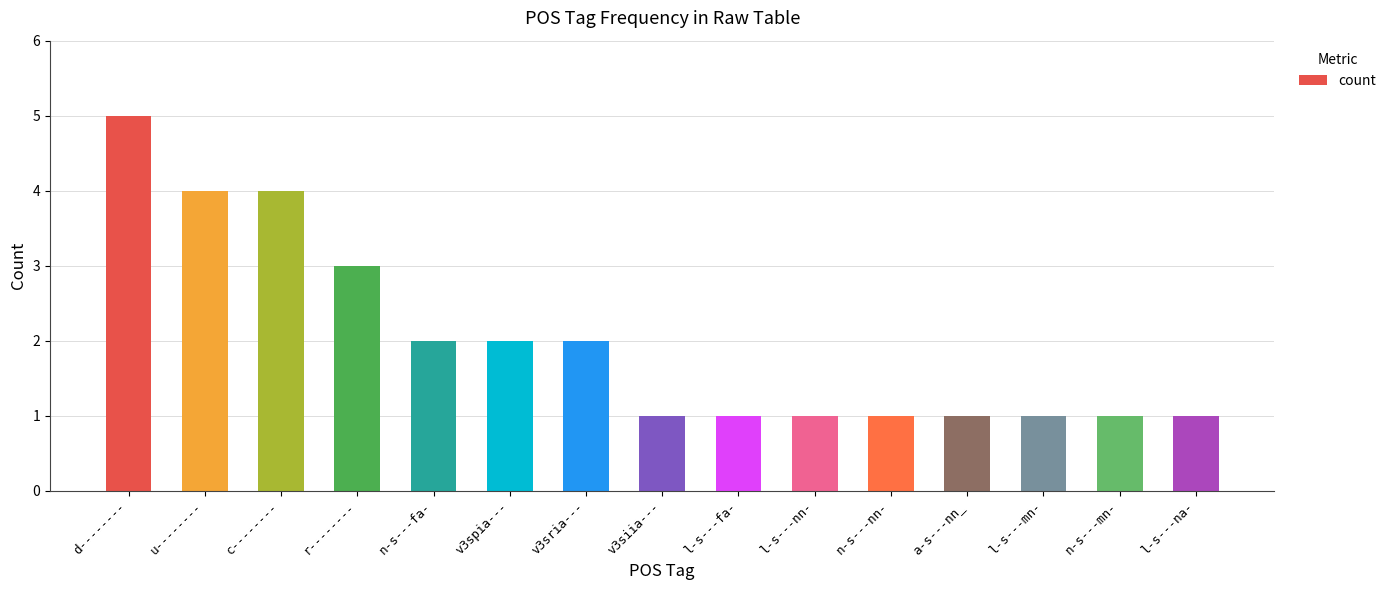

Approximately how many times larger is the value at r-------- compared to v3sria---?

1.5